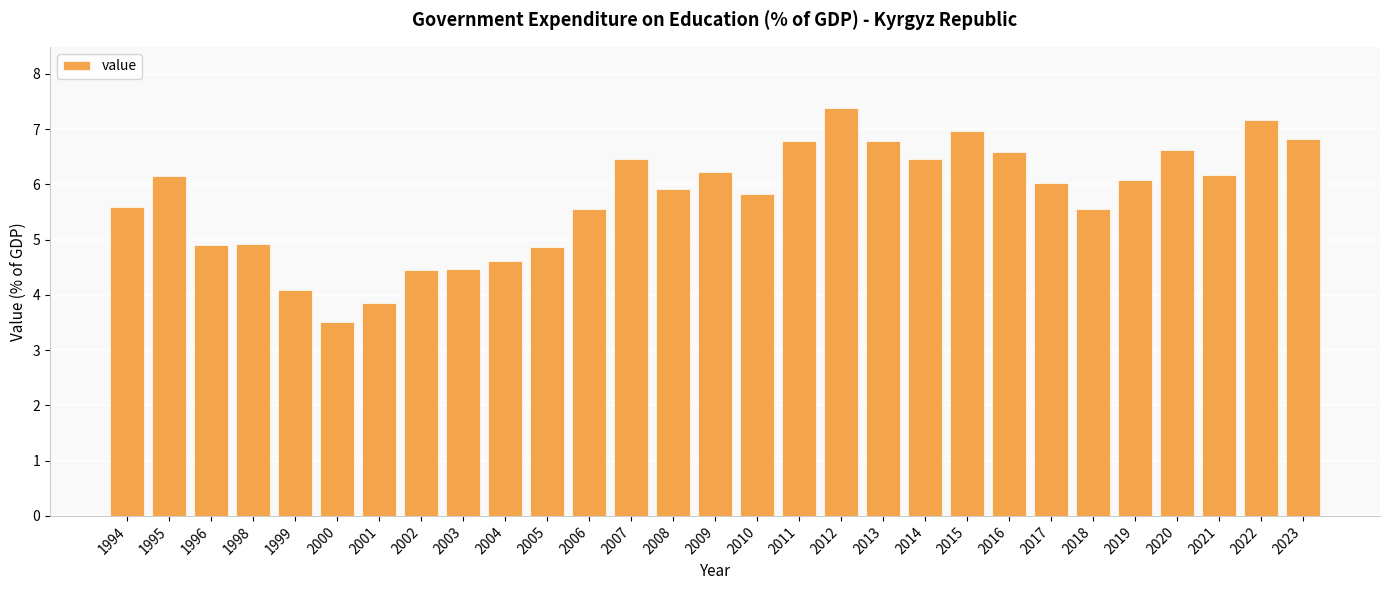

At which category does the chart reach its peak across all series?

2012